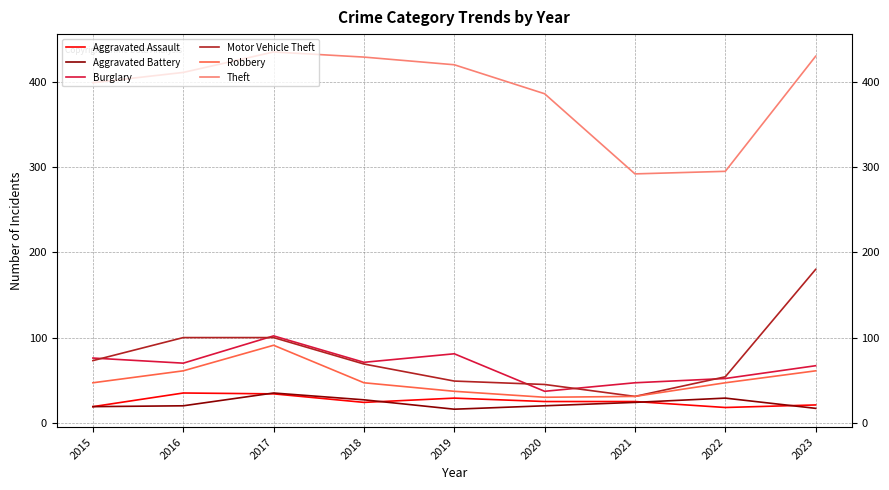

Does the chart have visible grid lines?

Yes